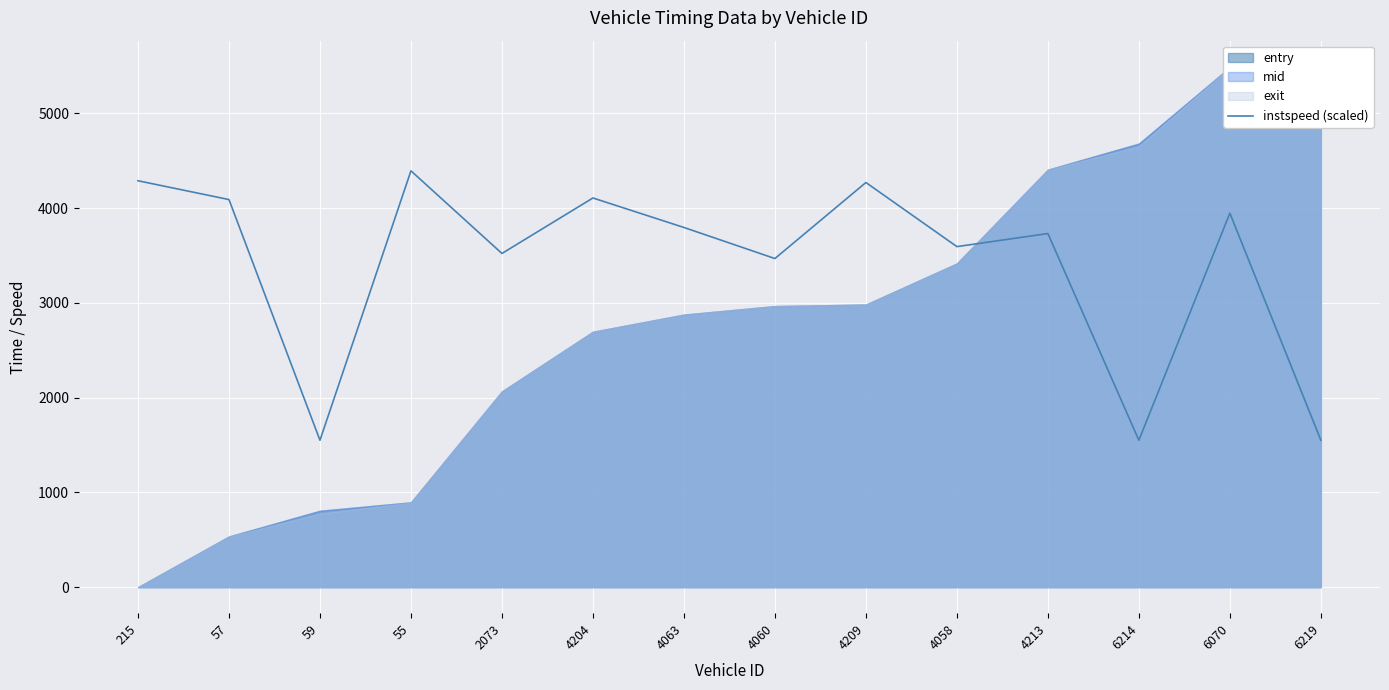

The value of instspeed (scaled) at 4213 is 3731.5. True or false?

True